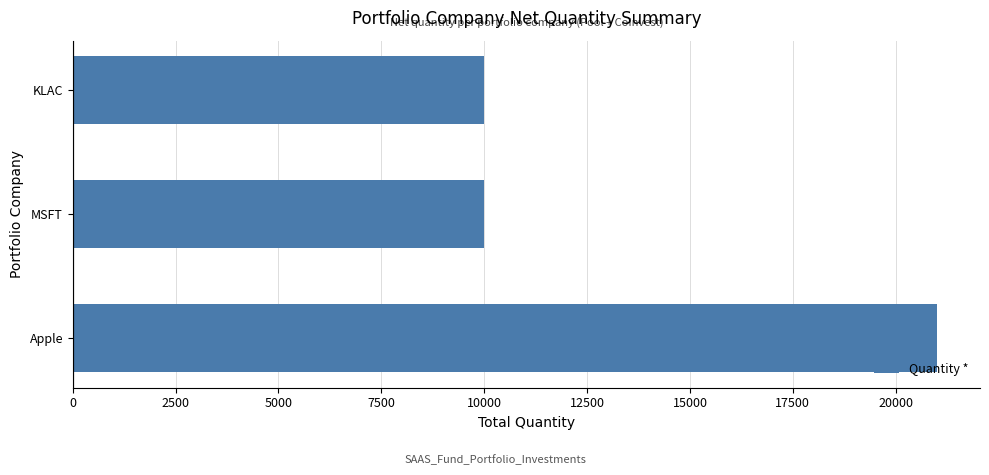

The chart shows a value of 21000 at Apple. True or false?

True